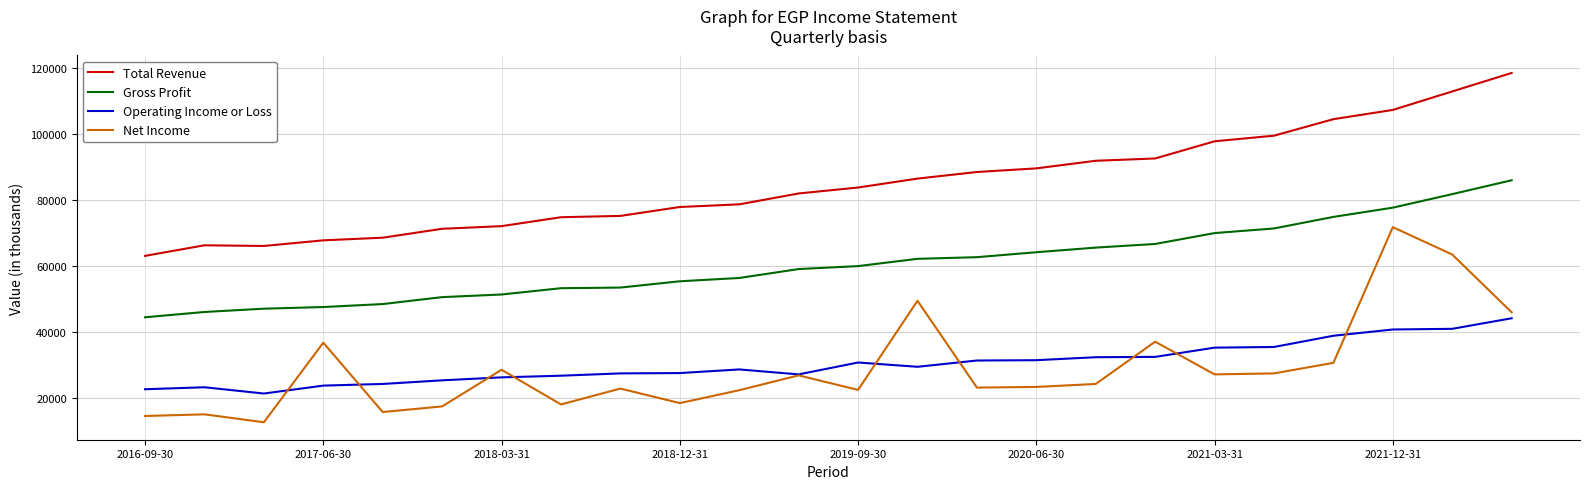

List the series in order of their peak value, highest first.

Total Revenue, Gross Profit, Net Income, Operating Income or Loss